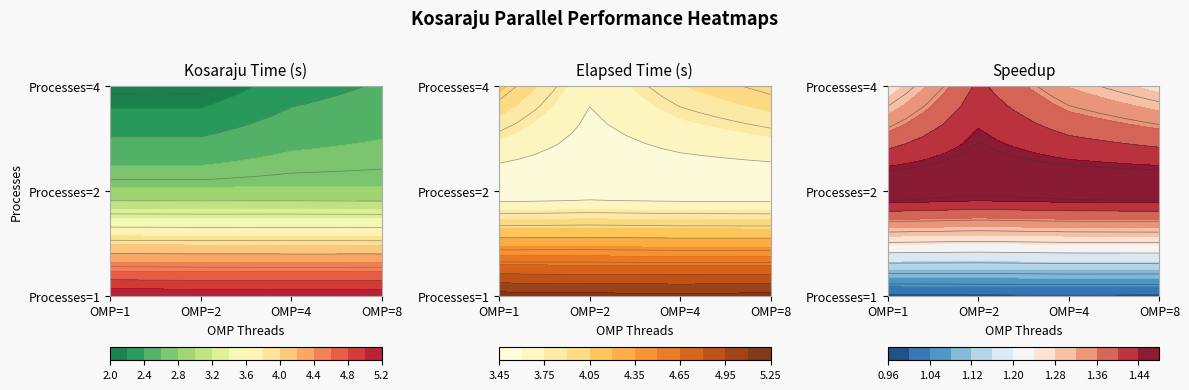

At how many categories does at least one series exceed 4?

4